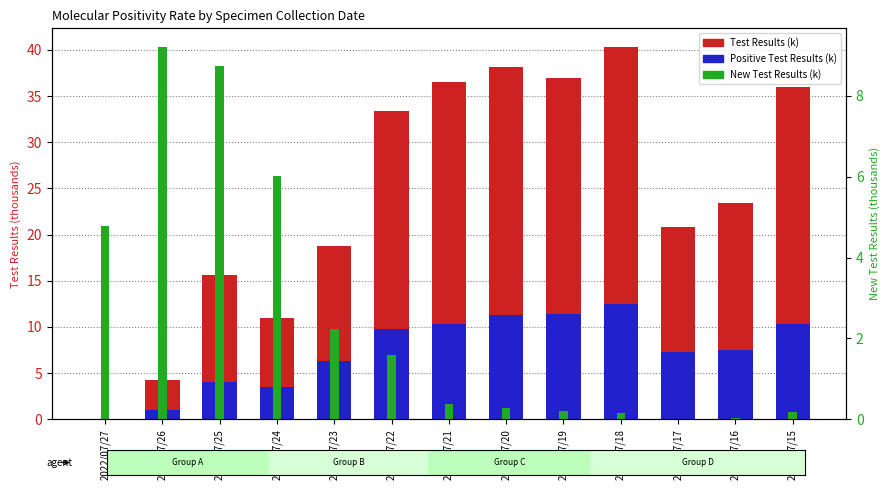

Reading left to right, extract all data points from this chart.

Test Results (k): 2022/07/27=0.0	2022/07/26=4.3	2022/07/25=15.6	2022/07/24=11.0	2022/07/23=18.8	2022/07/22=33.4	2022/07/21=36.6	2022/07/20=38.2	2022/07/19=37.0	2022/07/18=40.3	2022/07/17=20.8	2022/07/16=23.4	2022/07/15=36.0
Positive Test Results (k): 2022/07/27=0.0	2022/07/26=1.0	2022/07/25=4.0	2022/07/24=3.5	2022/07/23=6.3	2022/07/22=9.8	2022/07/21=10.3	2022/07/20=11.3	2022/07/19=11.4	2022/07/18=12.4	2022/07/17=7.2	2022/07/16=7.5	2022/07/15=10.4
New Test Results (k): 2022/07/27=4.8	2022/07/26=9.2	2022/07/25=8.7	2022/07/24=6.0	2022/07/23=2.2	2022/07/22=1.6	2022/07/21=0.4	2022/07/20=0.3	2022/07/19=0.2	2022/07/18=0.2	2022/07/17=0.0	2022/07/16=0.0	2022/07/15=0.2